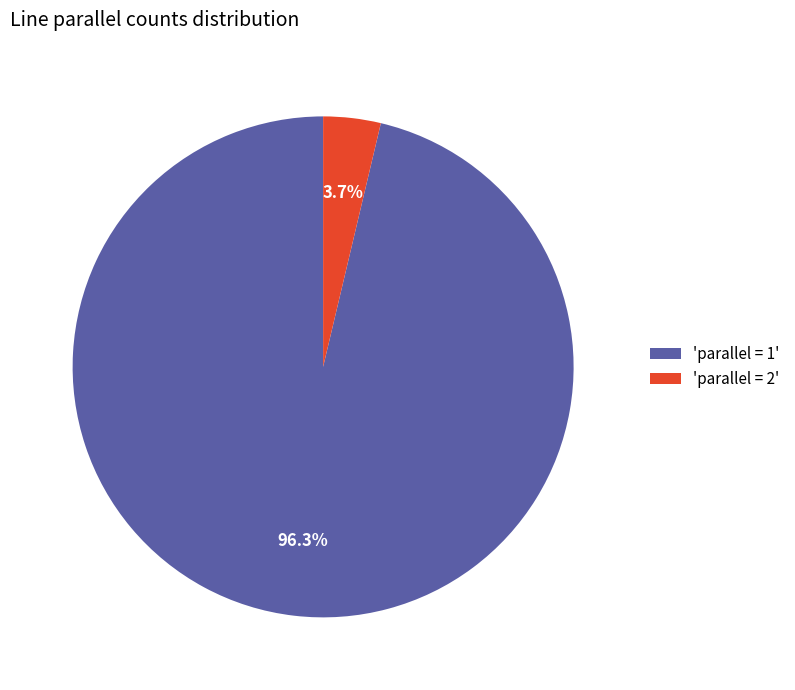

What percentage do 'parallel = 1' and 'parallel = 2' together represent?

100.0%